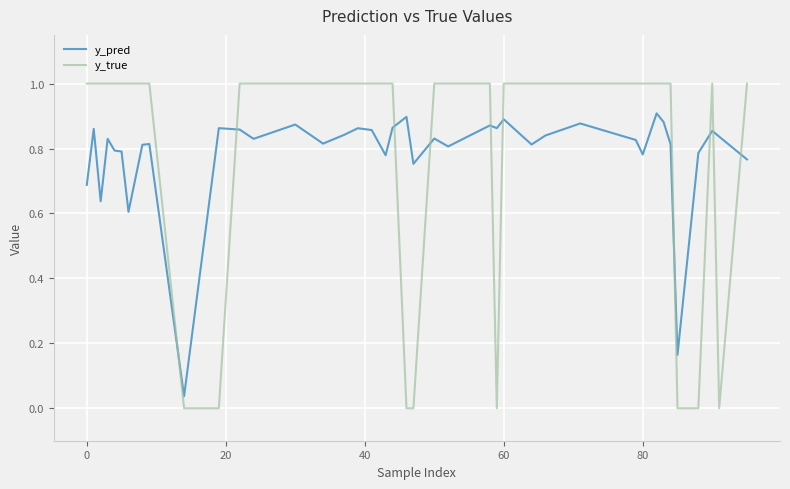

Which series has the largest range (max minus min)?

y_true